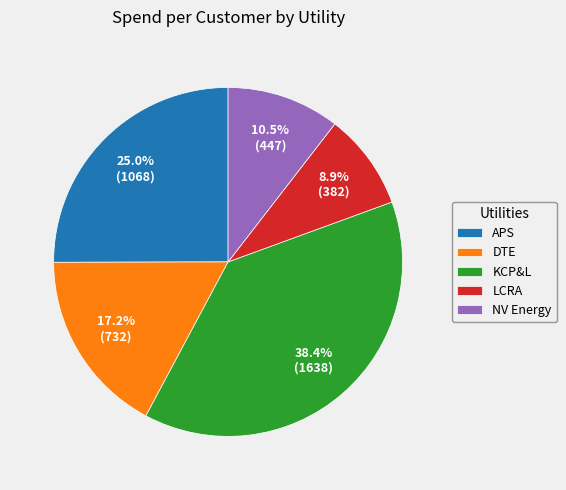

Rank the categories by value from highest to lowest.

KCP&L, APS, DTE, NV Energy, LCRA